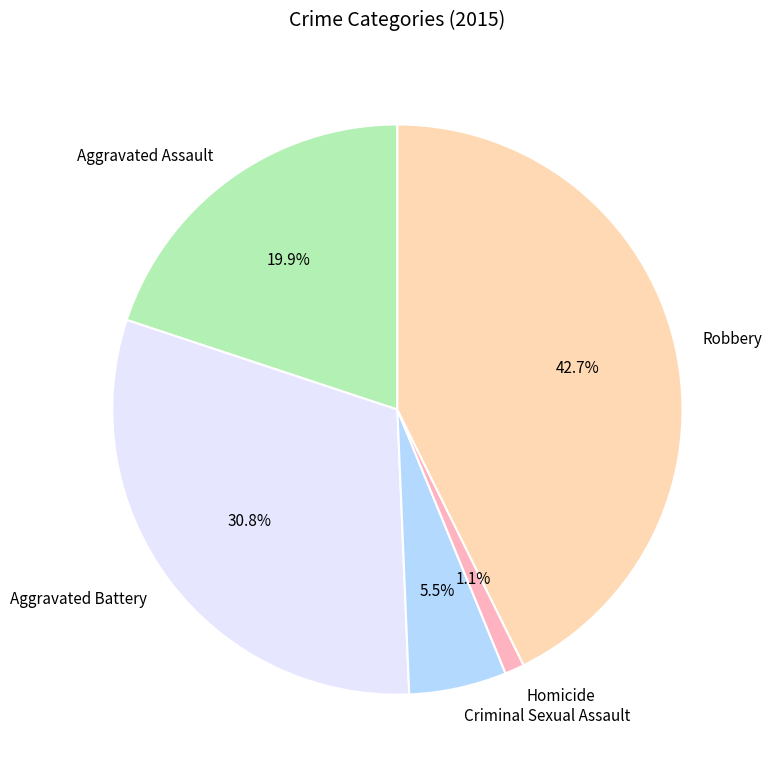

Which slice is the smallest?

Homicide